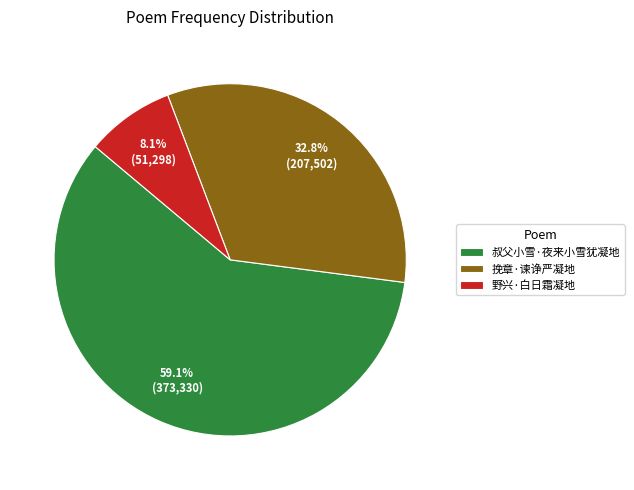

Is 挽章·谏诤严凝地 the majority of the pie?

No